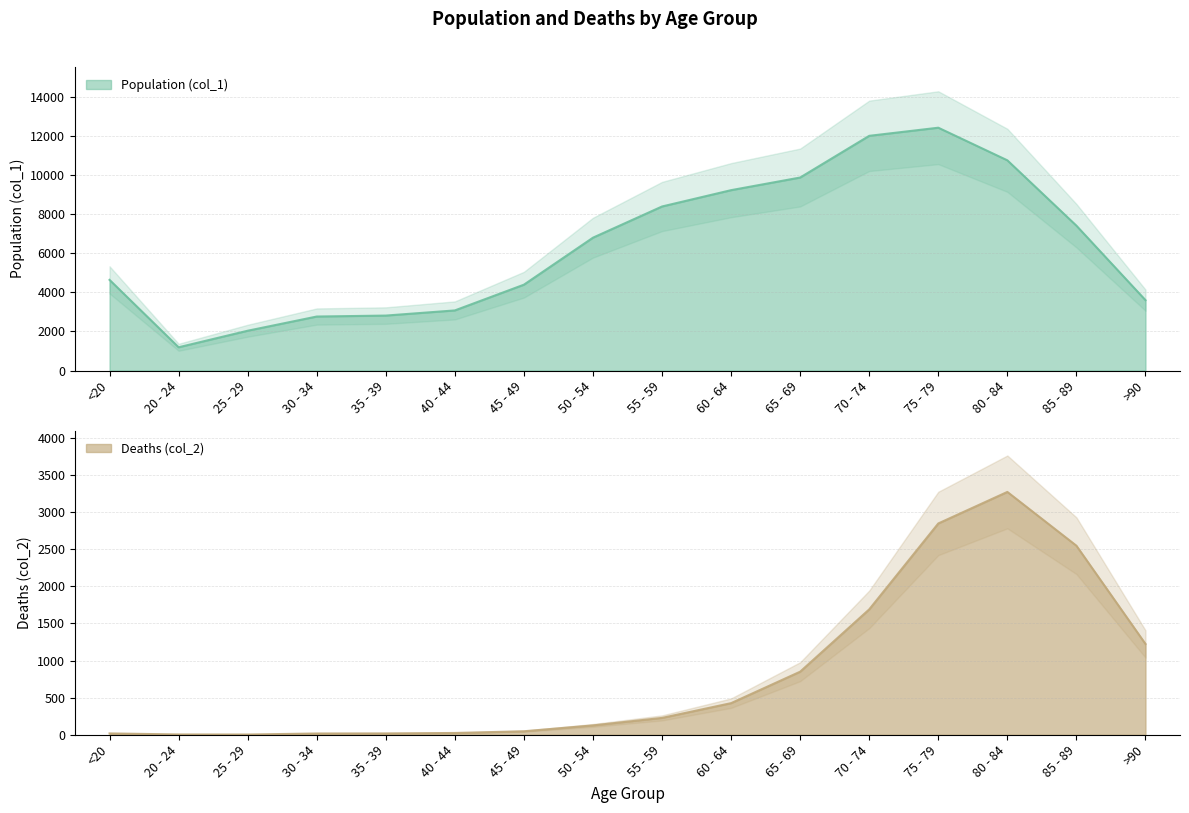

What is the label of the 2nd point from the left?

20 - 24